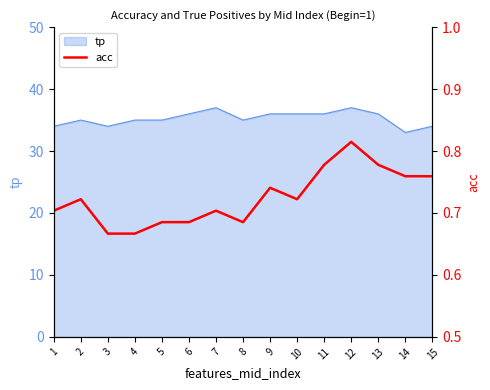

The tp series shows 36 at 13. True or false?

True